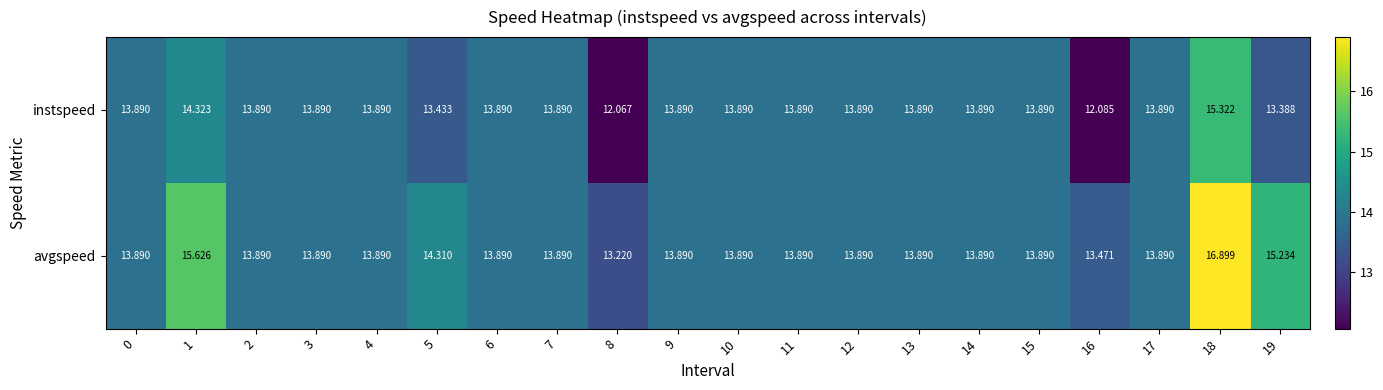

What is the smallest value displayed?

12.1